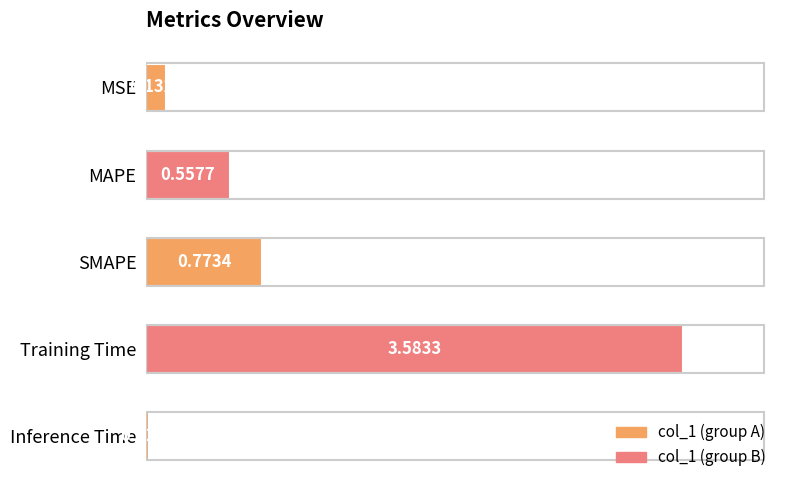

What is the maximum value shown in the chart?

3.6